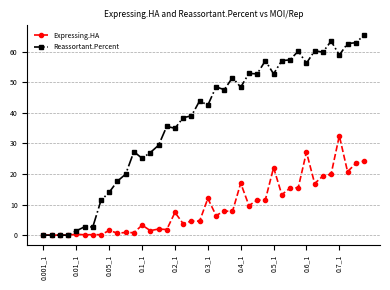

Which series has the largest range (max minus min)?

Reassortant.Percent